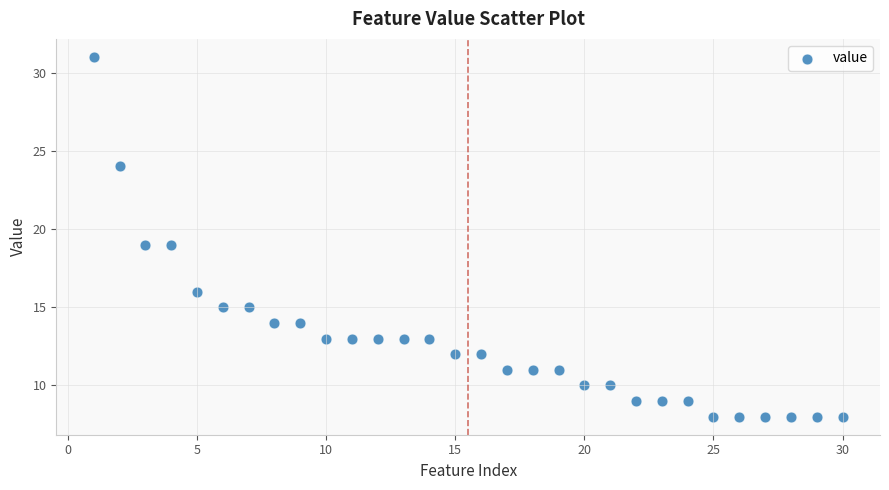

What is the range of Y values (max minus min)?

23